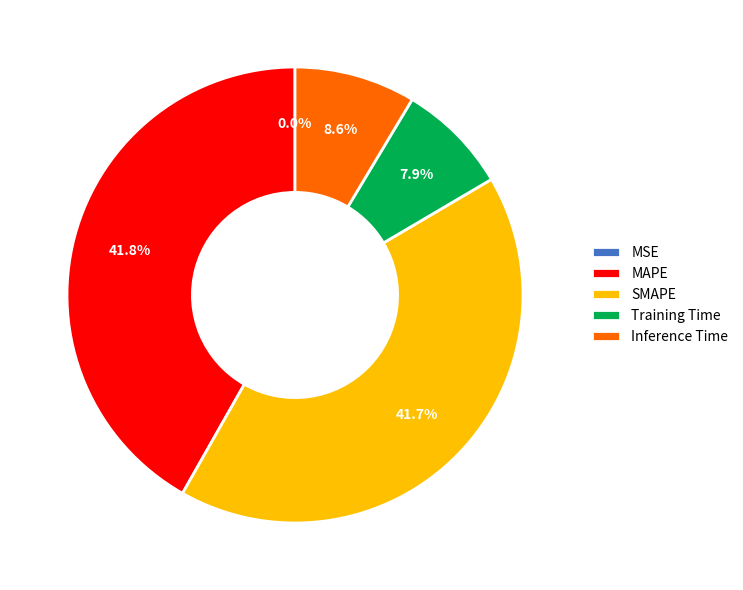

Does Inference Time represent more than half of the total?

No